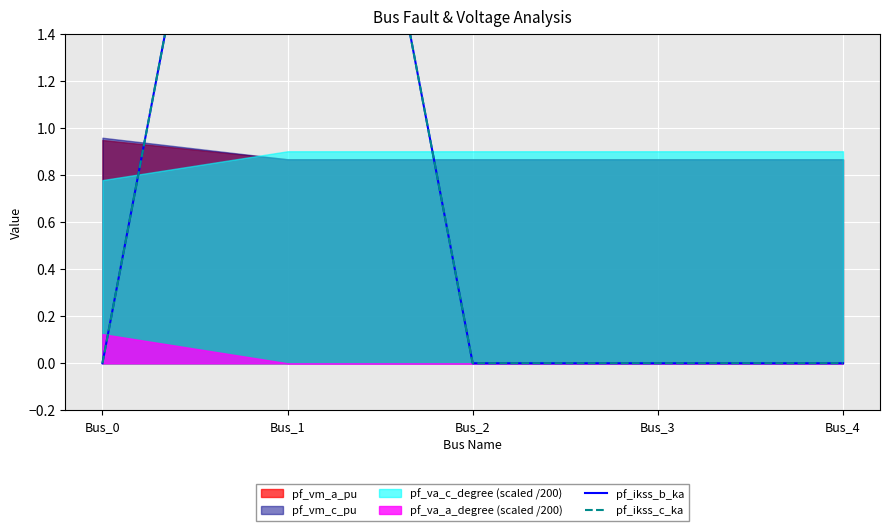

Which series has the largest total across all categories?

pf_ikss_b_ka